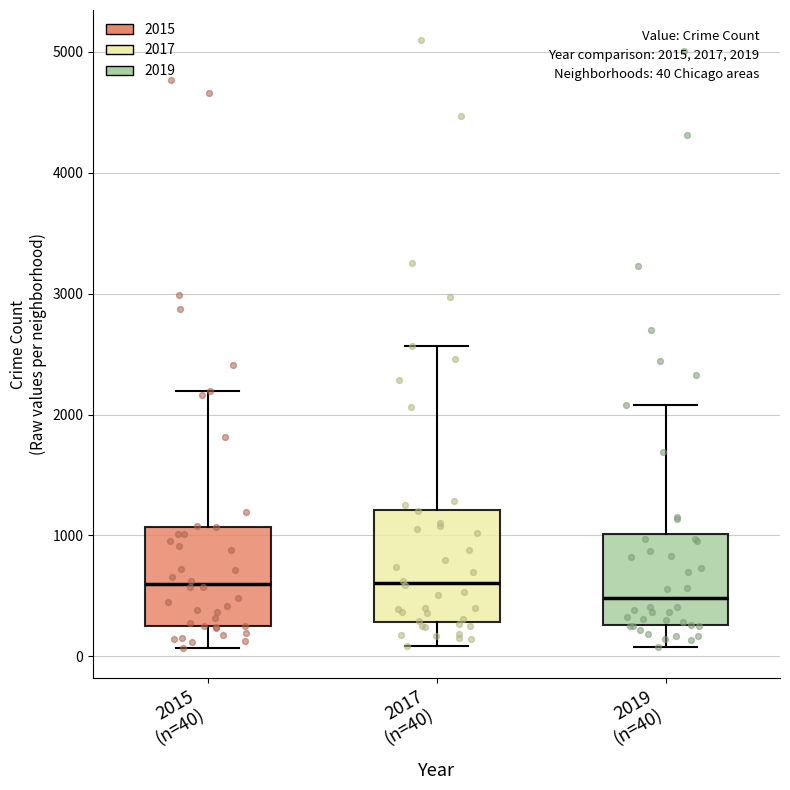

Which box has the lowest median line?

2019 (n=40)